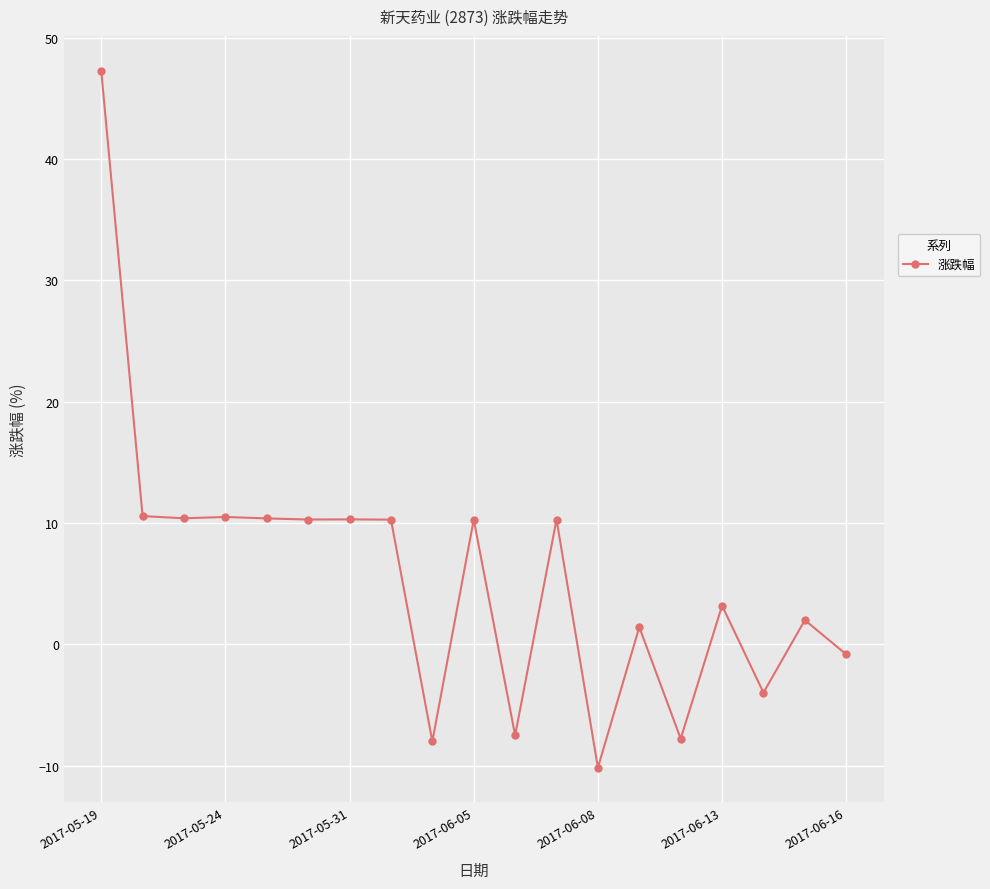

What is the smallest value displayed?

-10.2